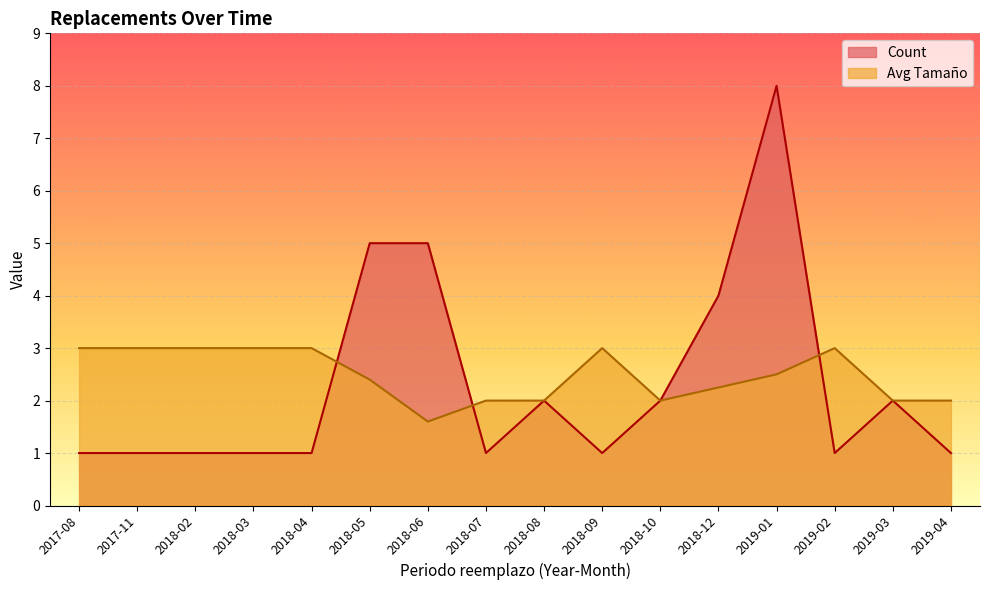

Which series has the largest total across all categories?

Avg Tamaño